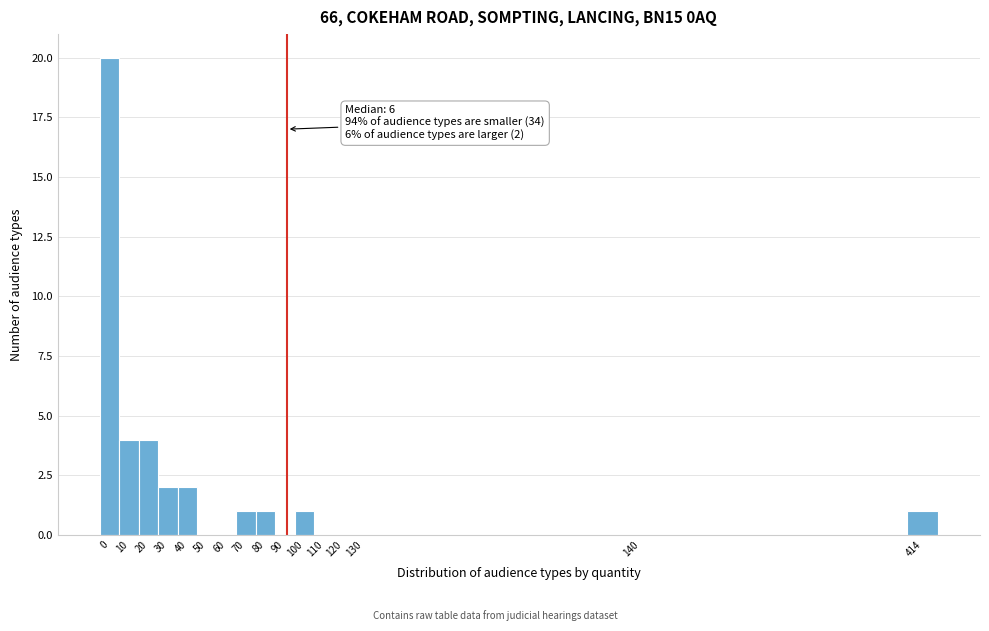

Reading right to left, extract all data points from this chart.

414=1	140=0	130=0	120=0	110=0	100=1	90=0	80=1	70=1	60=0	50=0	40=2	30=2	20=4	10=4	0=20